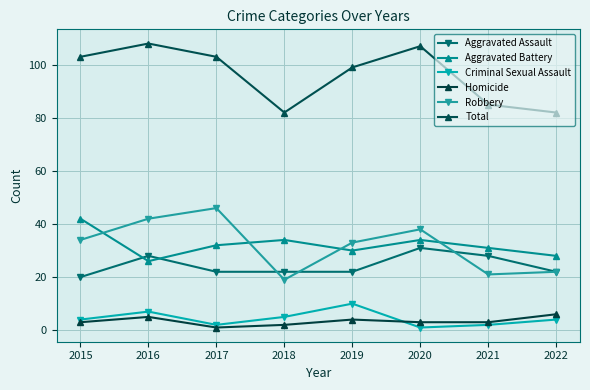

Where does the Robbery series first go above 34?

2016